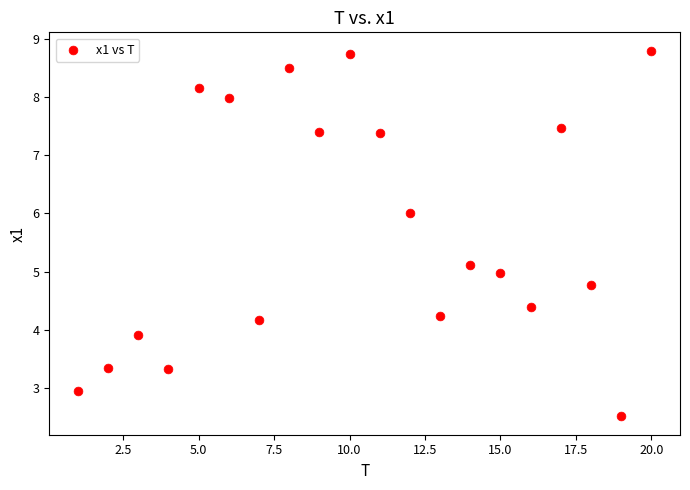

What is the range of X values (max minus min)?

19.0